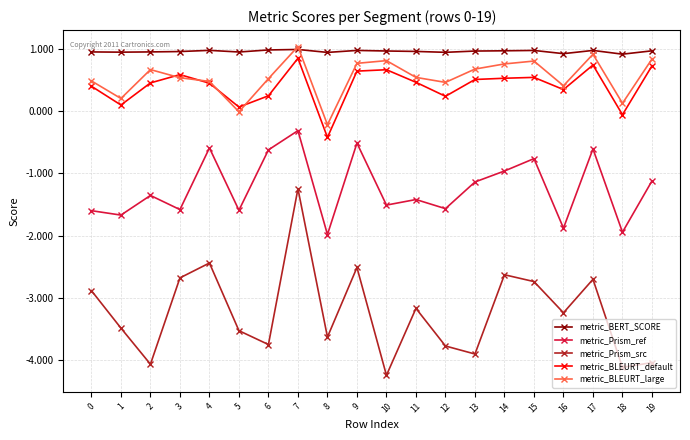

At which category does metric_Prism_src reach its first local valley?

2